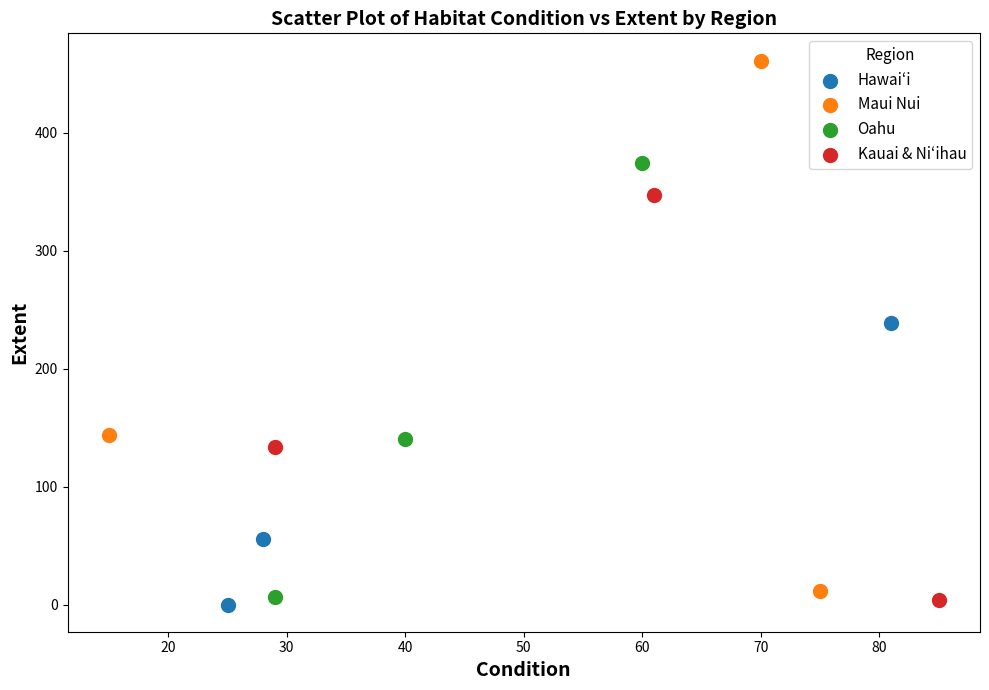

What are all the series names shown in the legend?

Hawaiʻi, Maui Nui, Oahu, Kauai & Niʻihau